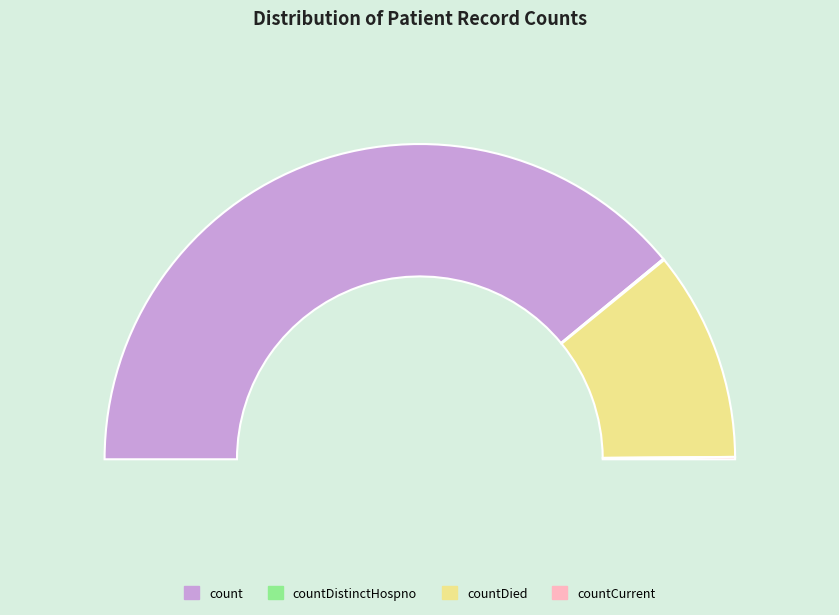

What is the change in value from count to countCurrent?

-19360